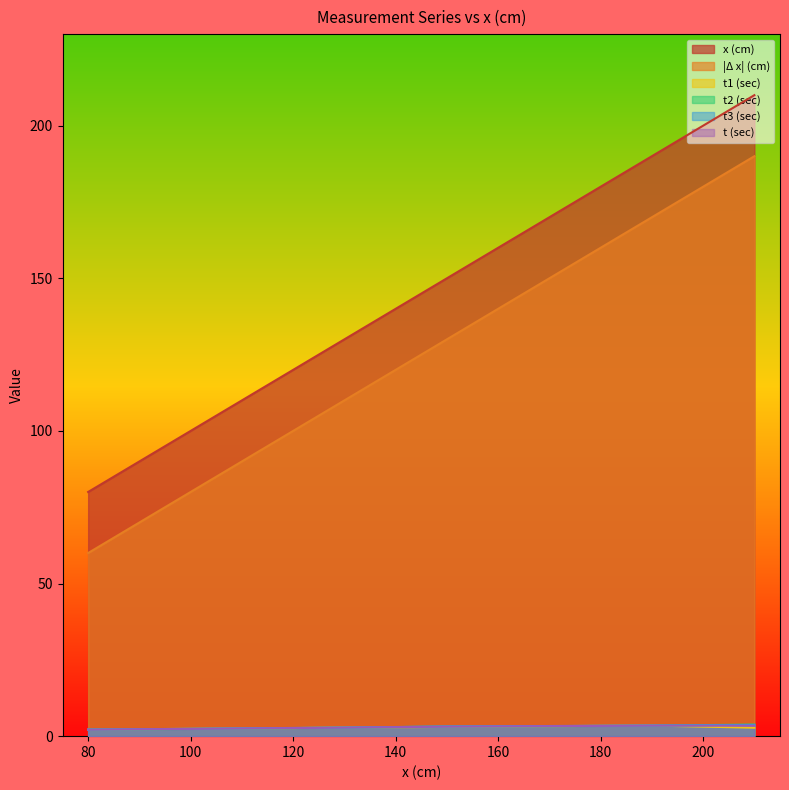

Count the number of data series in this chart.

6